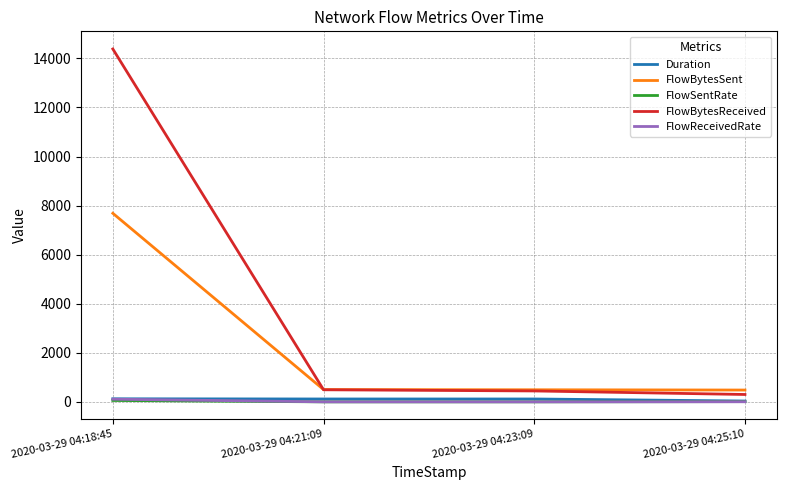

What is the highest value of the FlowSentRate series?

60.0